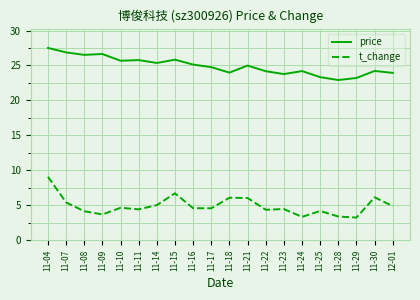

Rank the series at 11-30 from highest to lowest value.

price, t_change